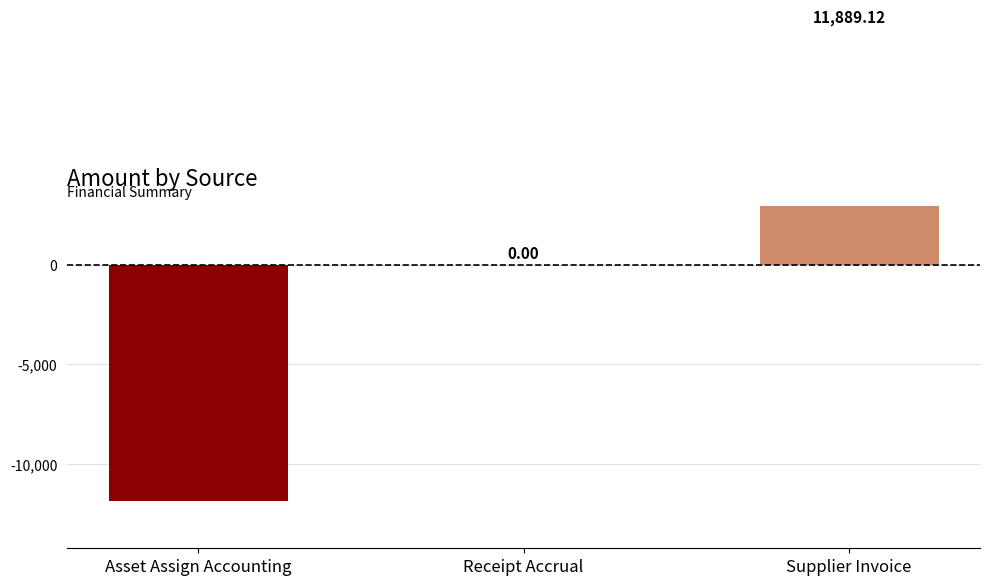

Which category has the lowest value across all series?

Asset Assign Accounting